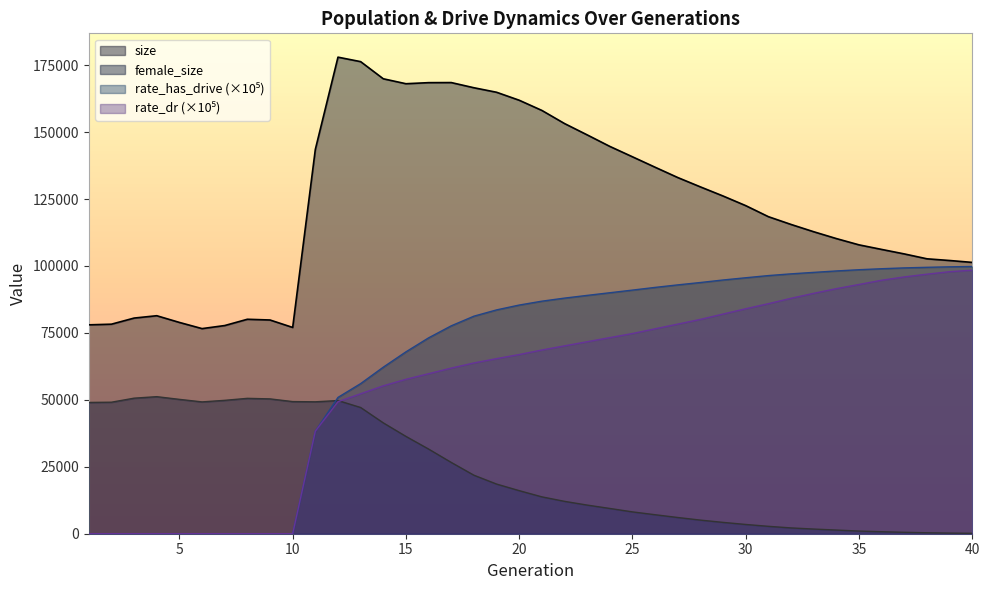

What is the difference between the second highest and minimum values in the female_size series?

50476.0